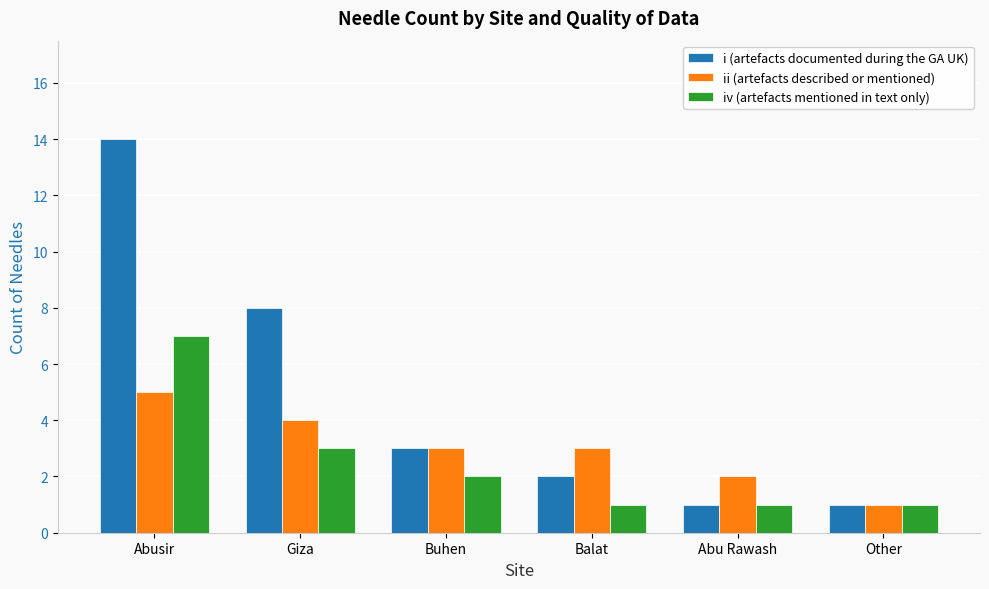

Reading left to right, transcribe all the data shown in this chart.

i (artefacts documented during the GA UK): 14	8	3	2	1	1
ii (artefacts described or mentioned): 5	4	3	3	2	1
iv (artefacts mentioned in text only): 7	3	2	1	1	1